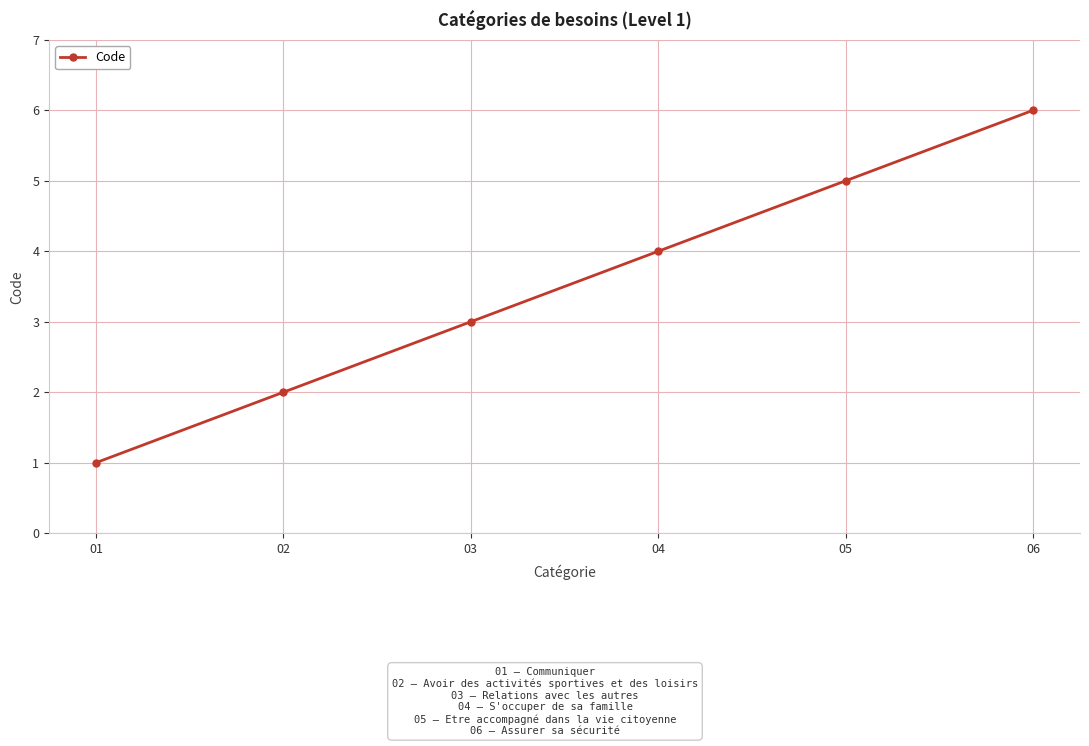

Which label corresponds to the largest value in the chart?

06